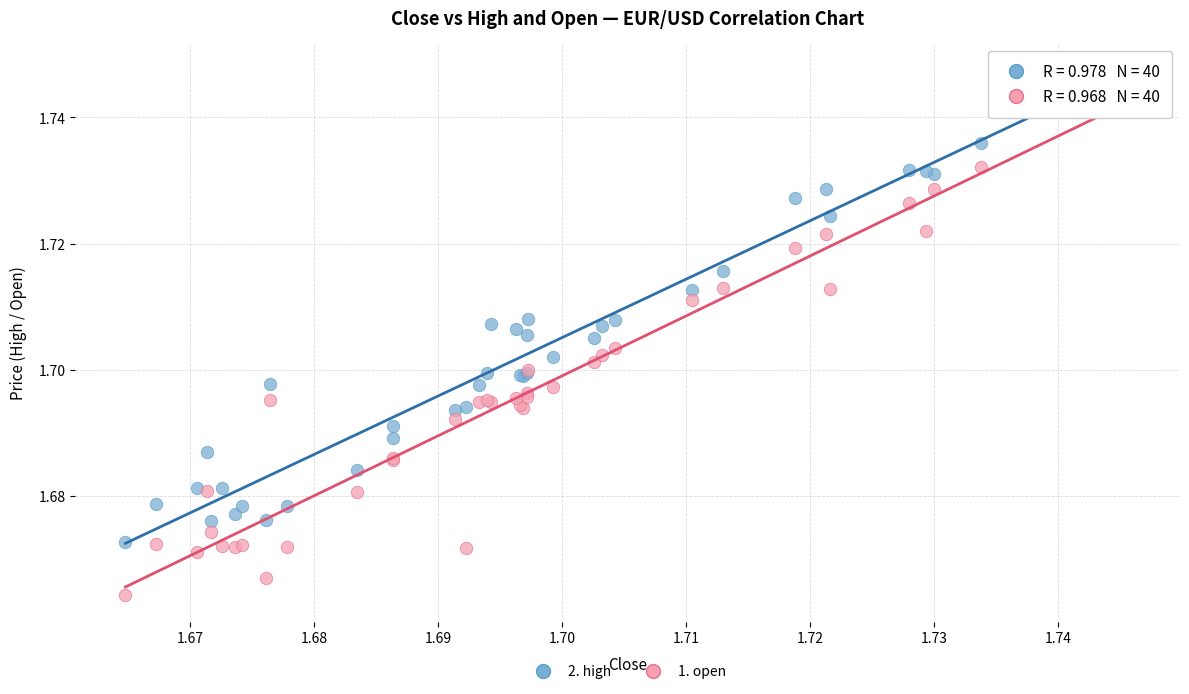

Which series has the widest spread of Y values?

1. open